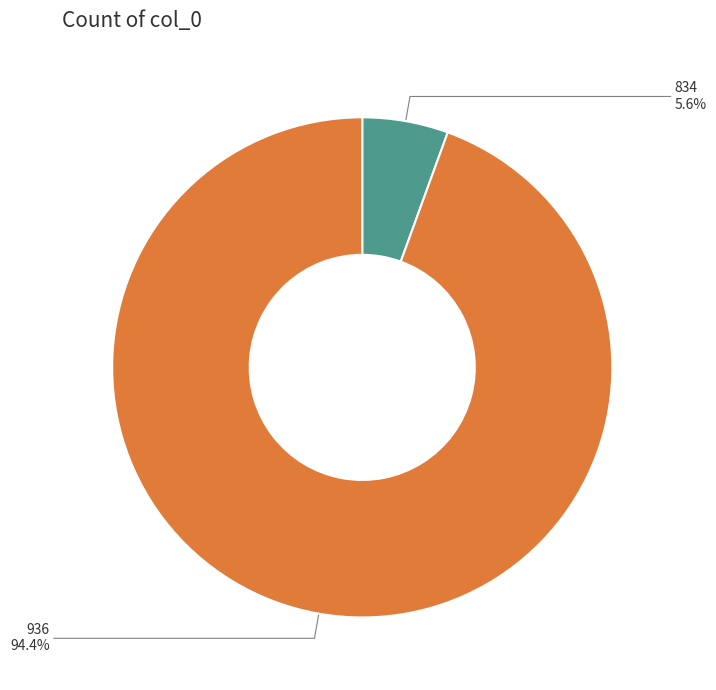

Which category has the biggest portion of the pie?

936